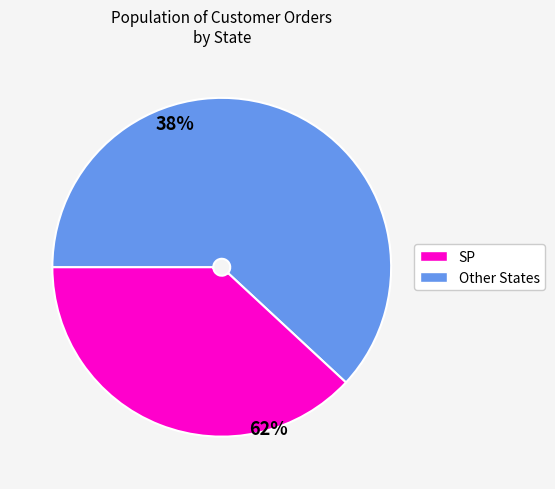

To the nearest percent, what percentage of the pie is SP?

38%